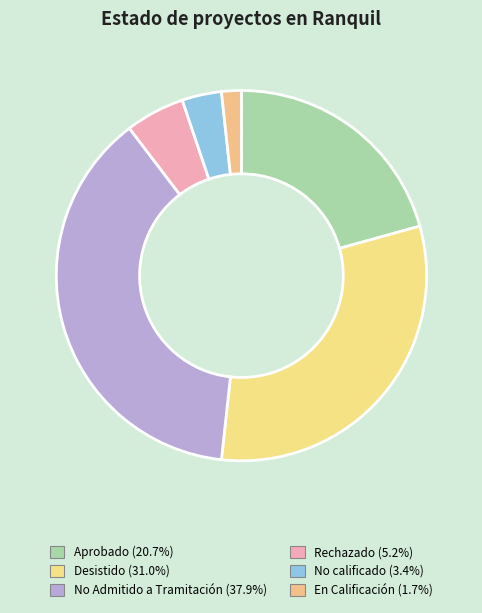

How many slices are in this pie chart?

6